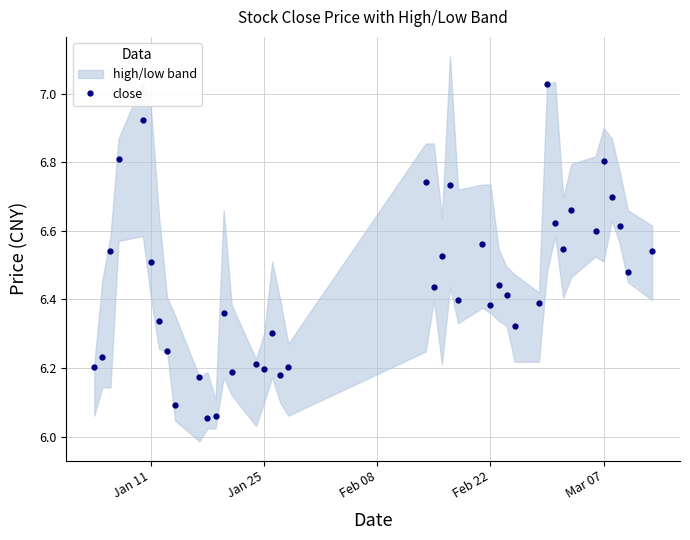

True or false: close has more than 1 points higher than both neighbors.

True